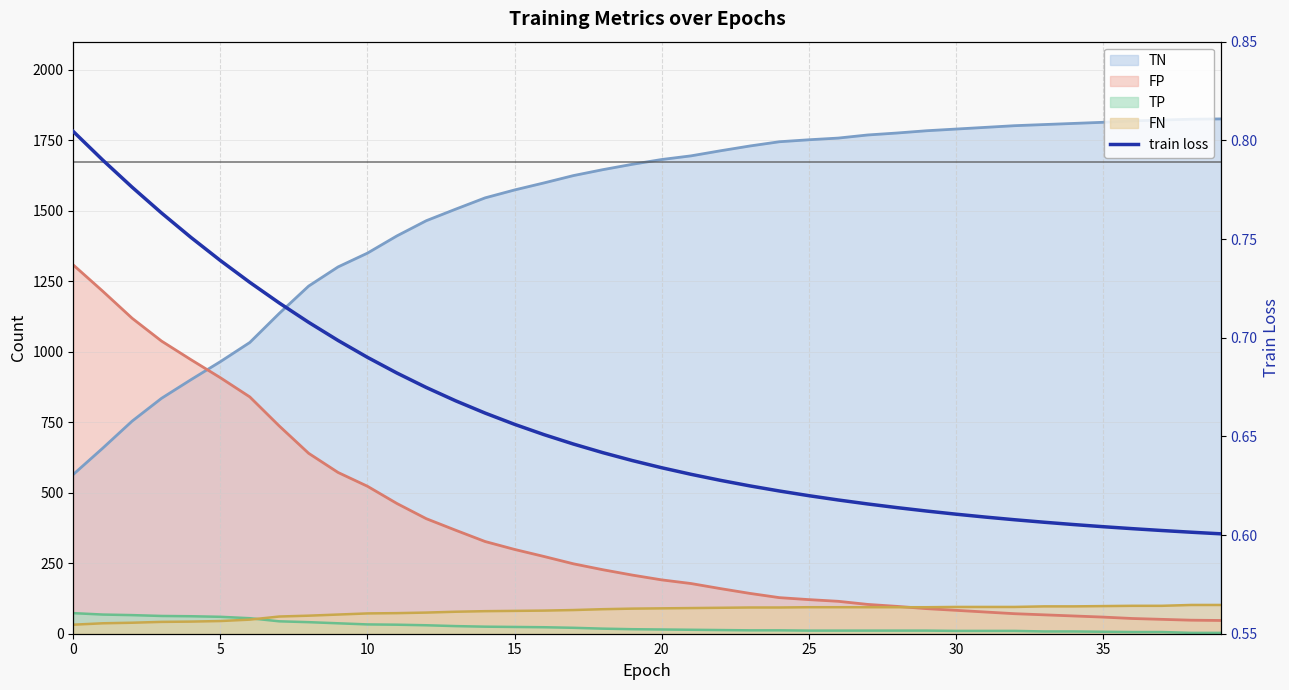

Count the number of categories in the chart.

40